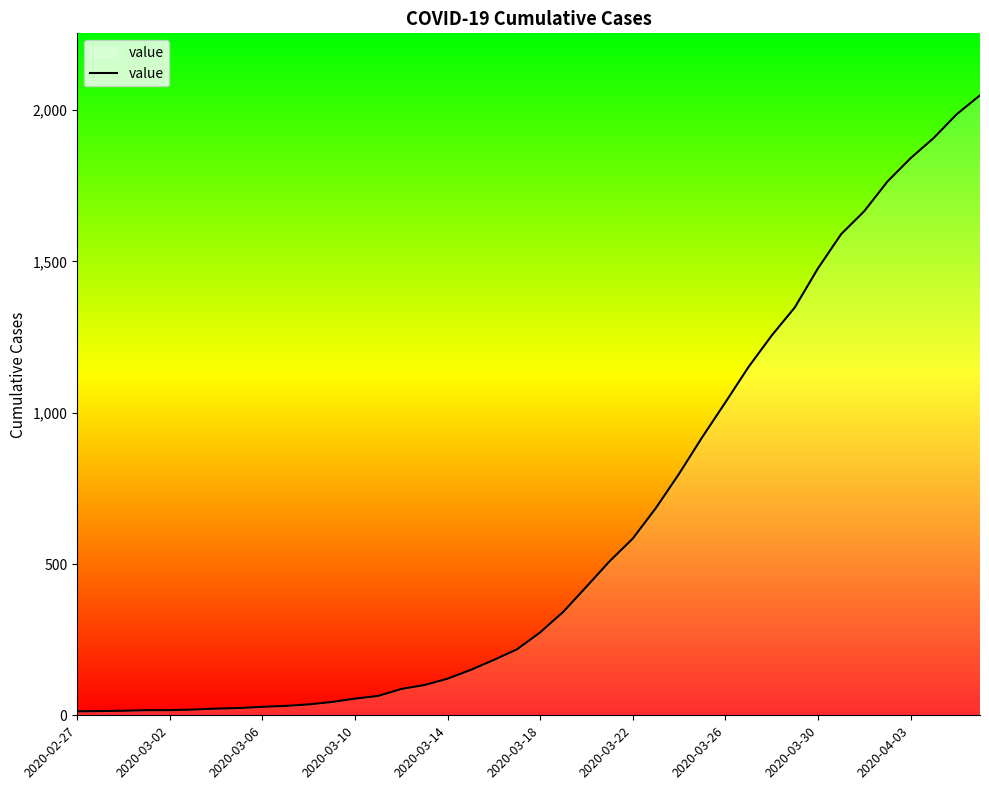

What is the greatest value displayed?

2049